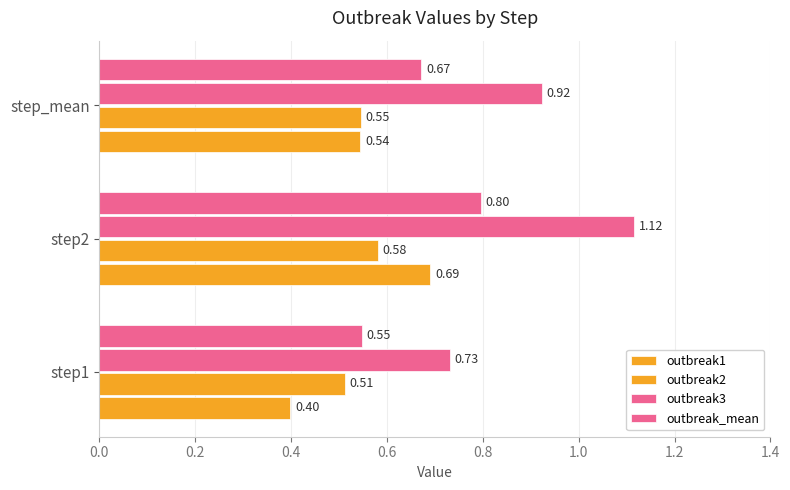

Count the outbreak2 values in the range 0 to 1.

3